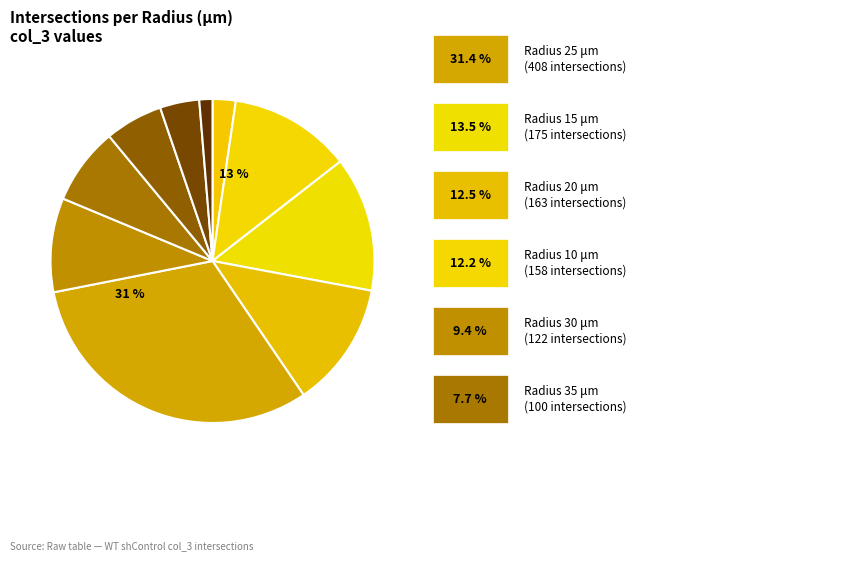

Is 10 the majority of the pie?

No